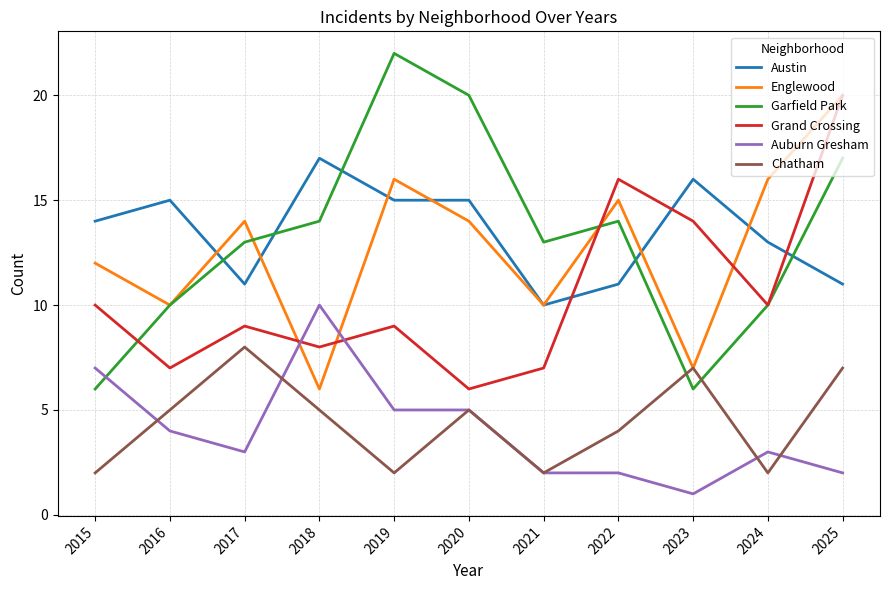

Where is Austin nearest to the value 13?

2024